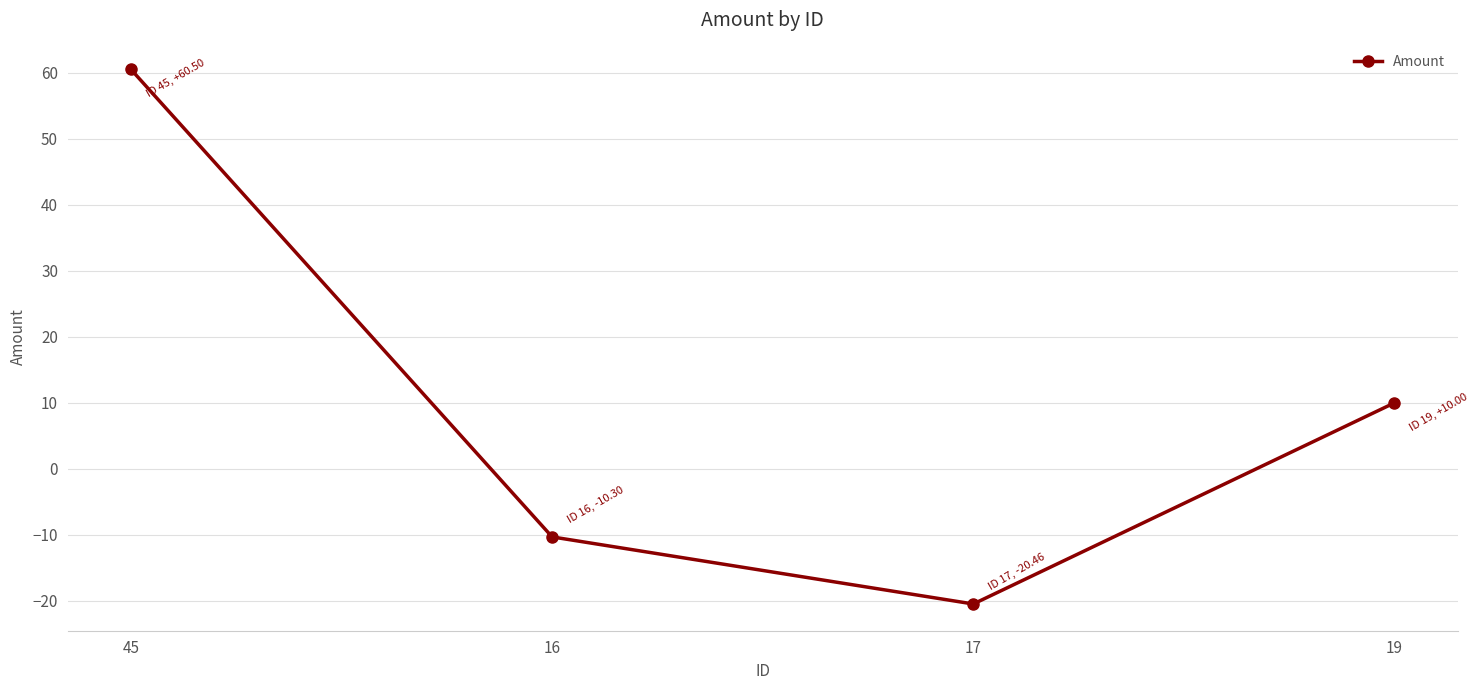

What position from the left is 16?

2